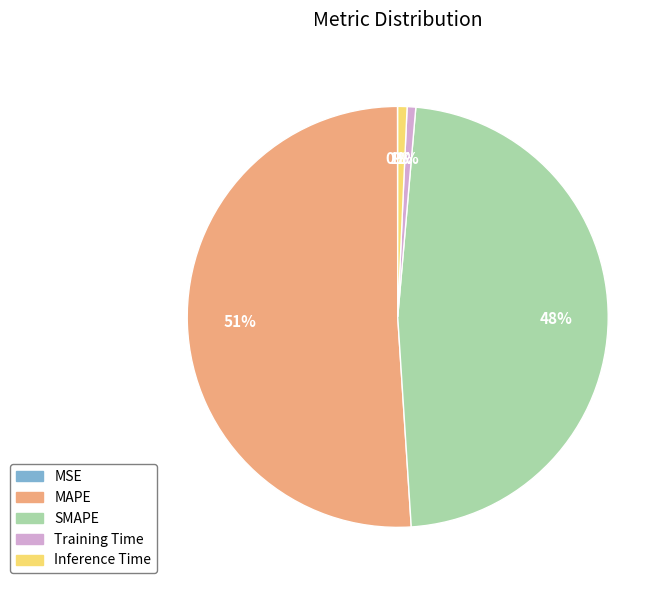

To the nearest percent, what portion does Inference Time represent?

1%